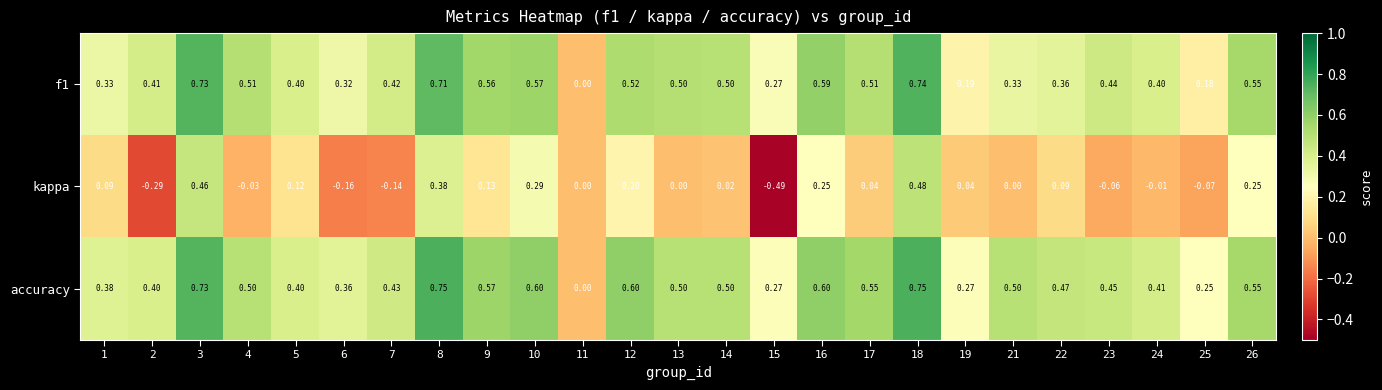

Is the value of f1 at 23 greater than the value of kappa at 15?

Yes